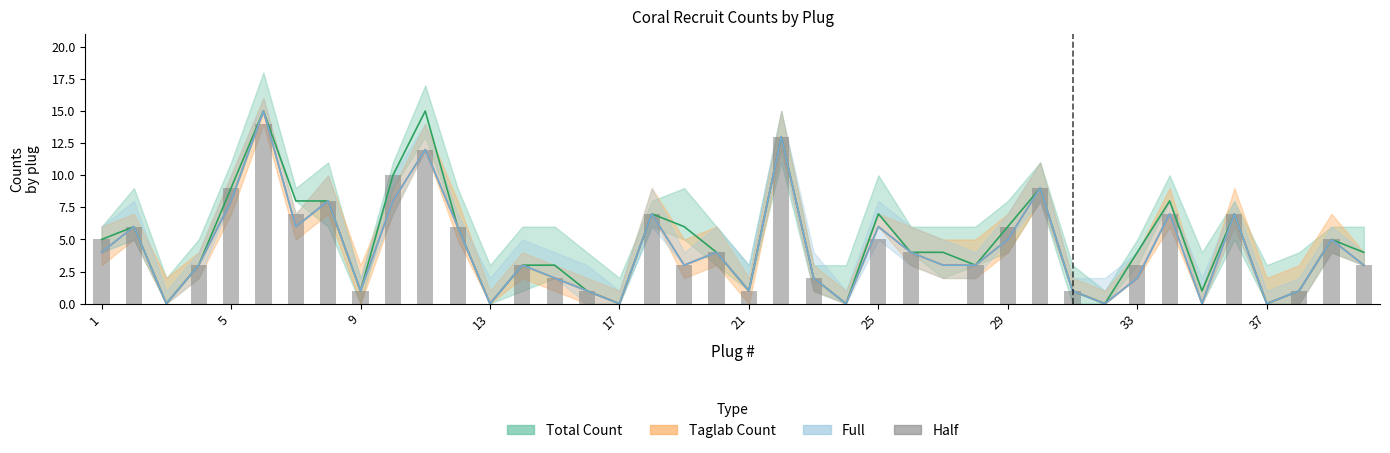

Reading left to right, transcribe all the data shown in this chart.

5	6	0	3	9	14	7	8	1	10	12	6	0	3	2	1	0	7	3	4	1	13	2	0	5	4	0	3	6	9	1	0	3	7	0	7	0	1	5	3